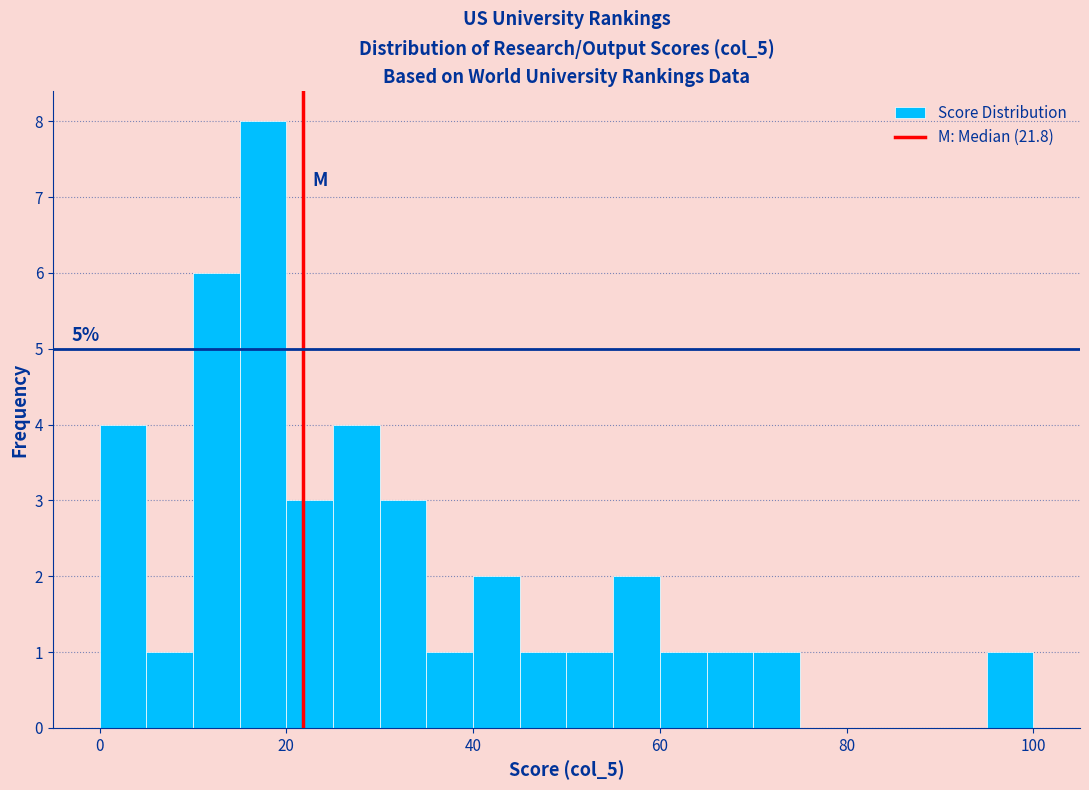

Read against the x-axis, roughly where is the centre of the tallest bar?

18